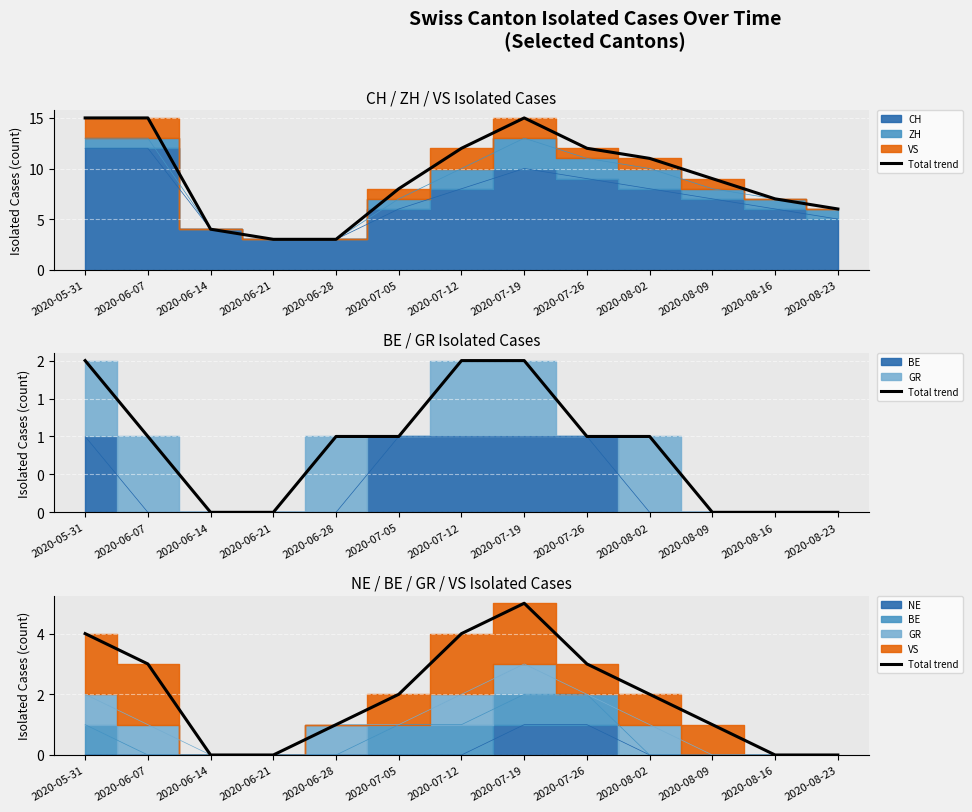

Rank the categories by value from lowest to highest.

2020-06-14, 2020-06-21, 2020-08-16, 2020-08-23, 2020-06-28, 2020-08-09, 2020-07-05, 2020-08-02, 2020-06-07, 2020-07-26, 2020-05-31, 2020-07-12, 2020-07-19